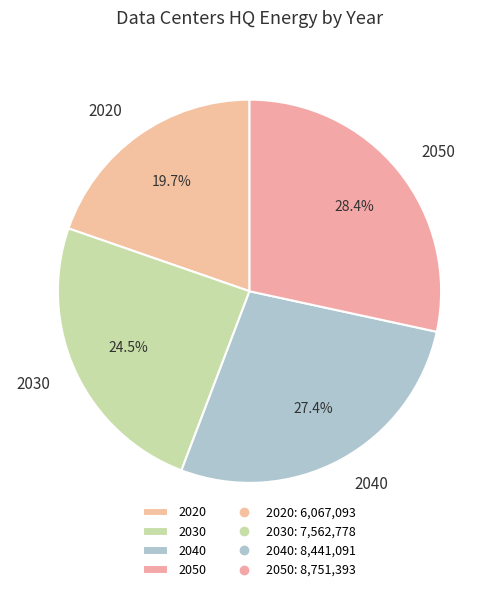

Which has a higher value, 2050 or 2030?

2050